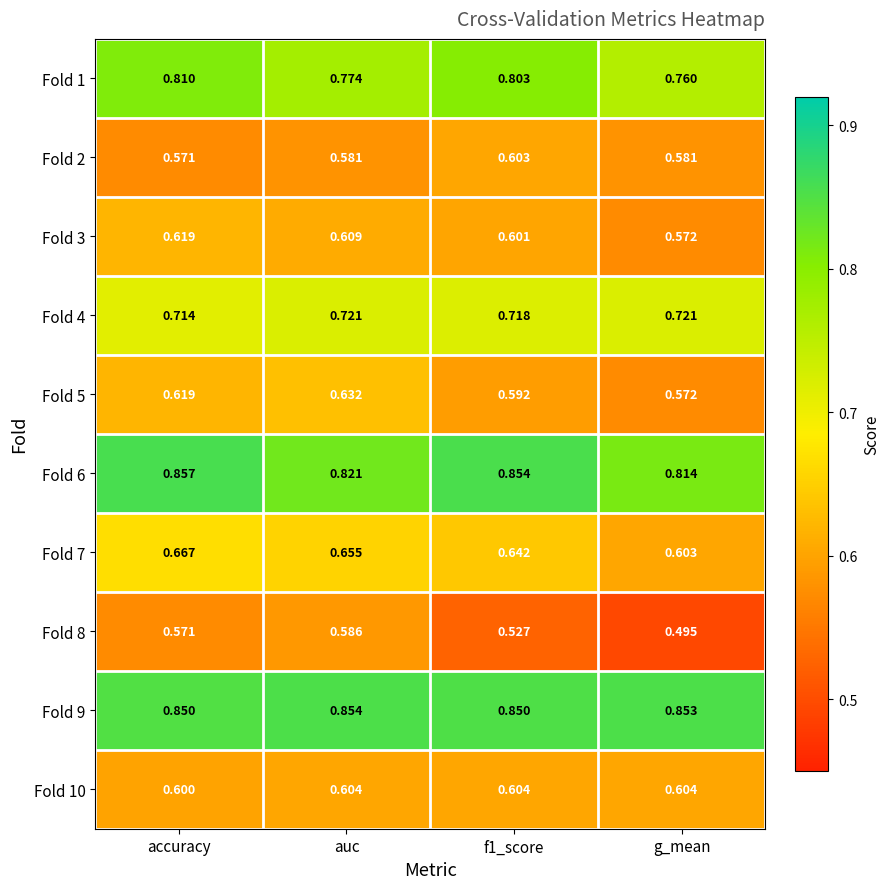

At which category is the sum across all series the highest?

accuracy